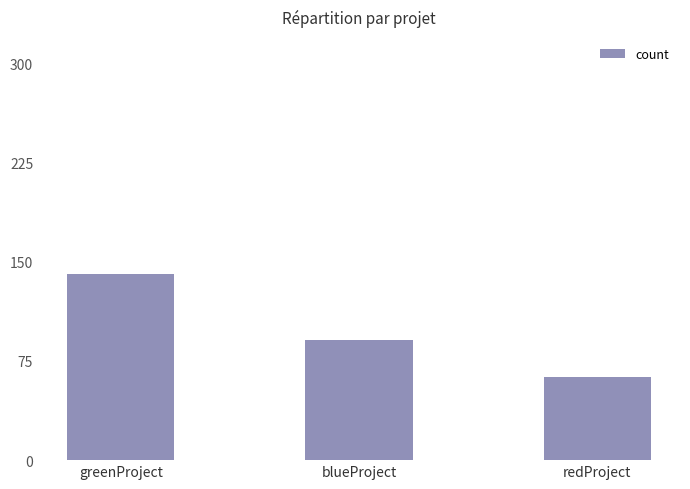

What is the ratio of the value at redProject to the value at greenProject?

0.4